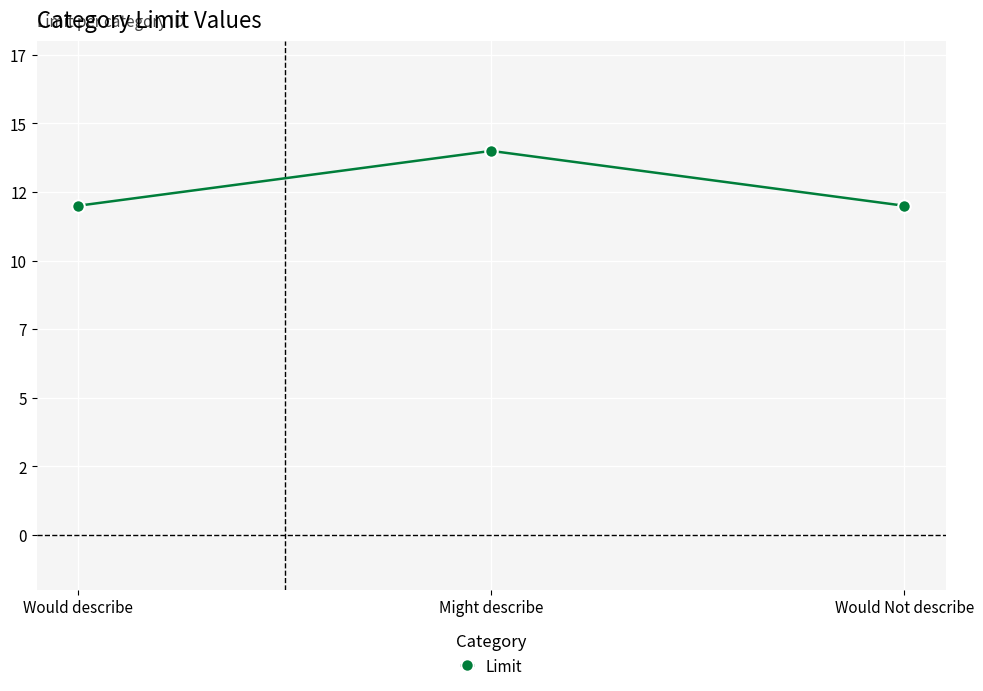

What is the sum of all values?

38